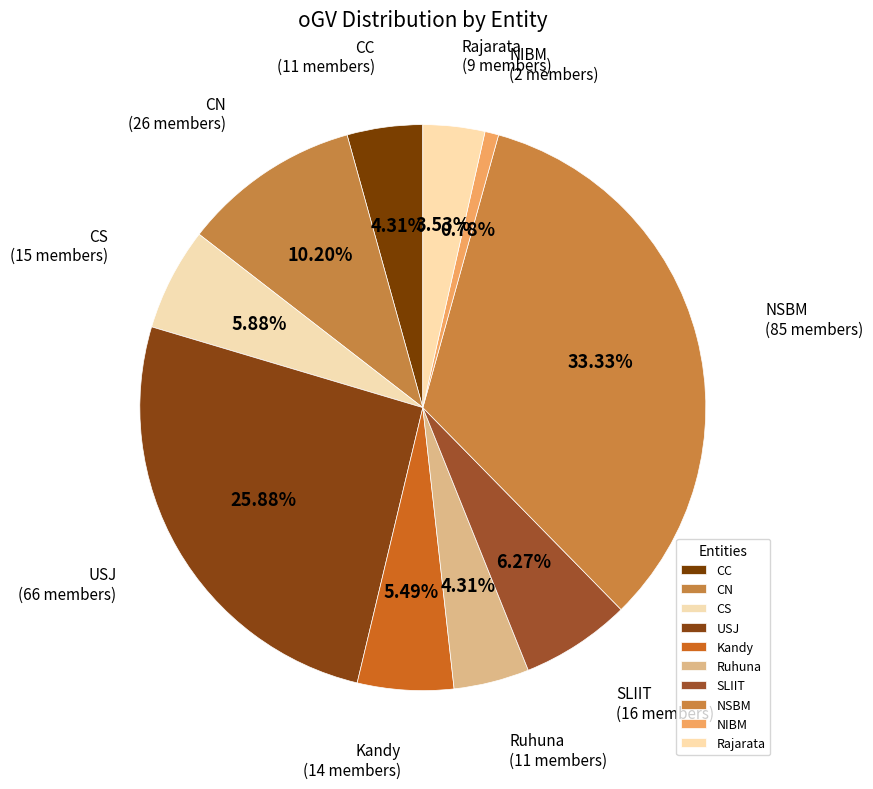

Which slice is the largest?

NSBM